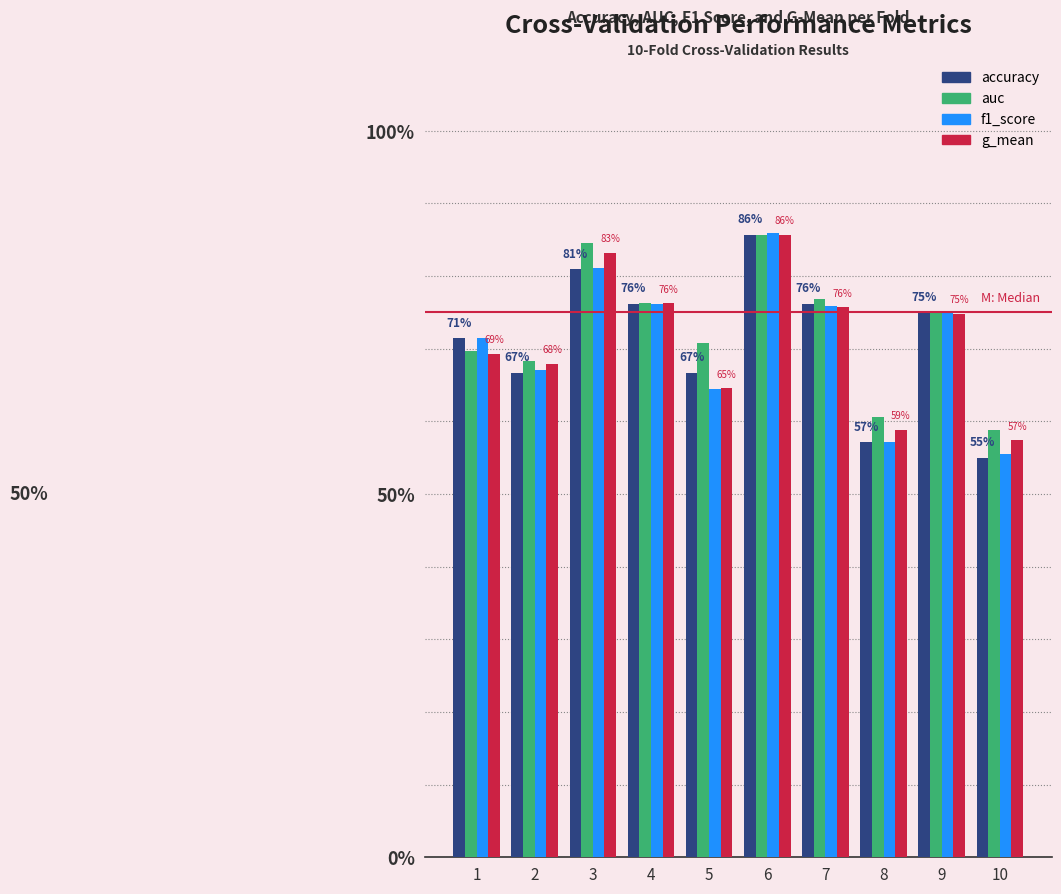

The auc series shows 0.8 at 4. True or false?

True